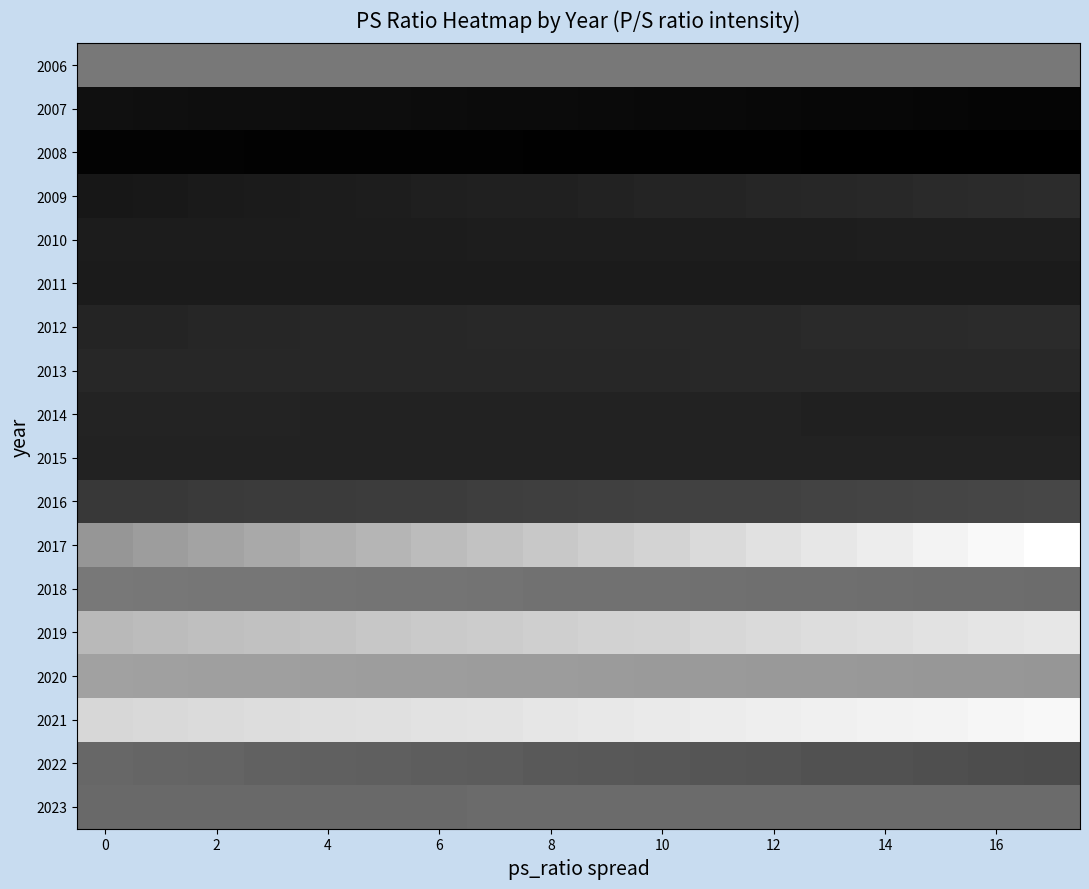

What is the maximum value shown in the chart?

5.9